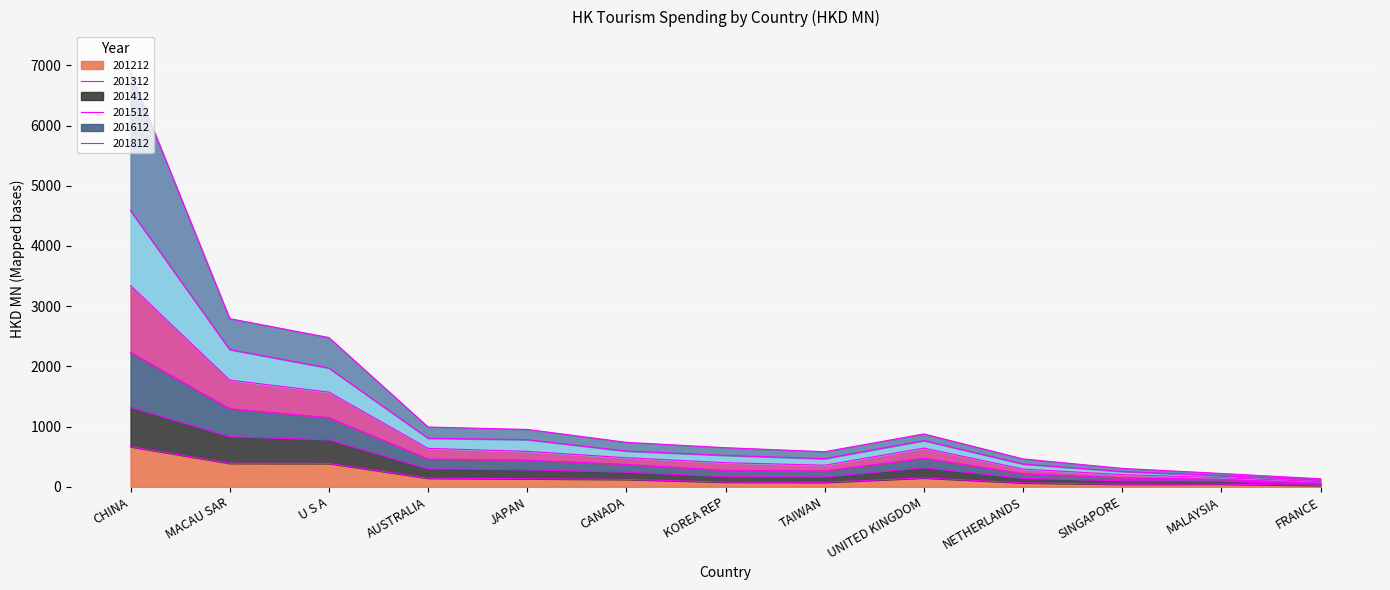

At which category is the sum across all series the highest?

CHINA